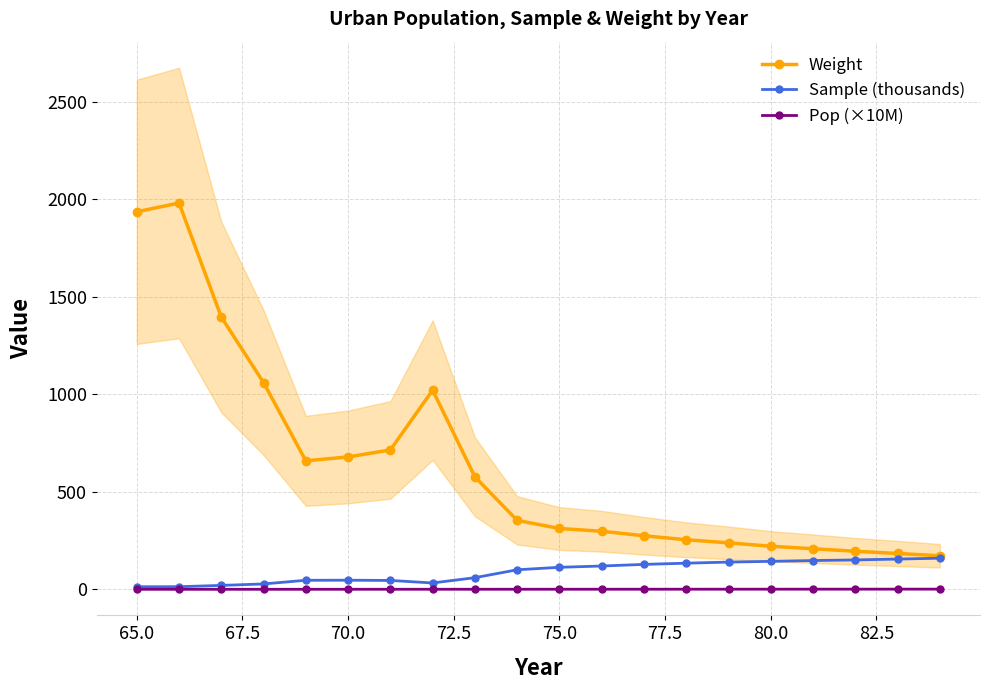

What is the smallest value displayed?

0.6